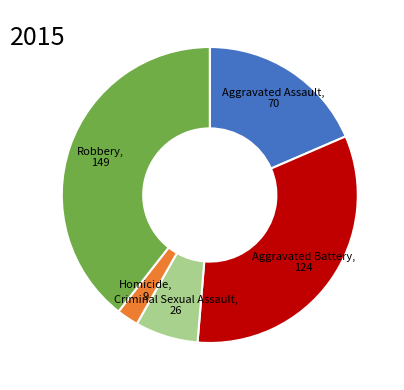

Is there any slice that represents more than half of the pie?

No